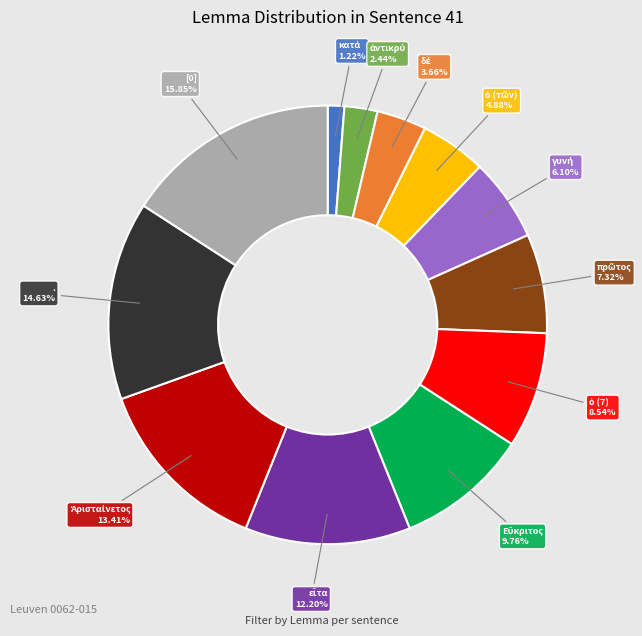

Is there a majority slice in this chart?

No